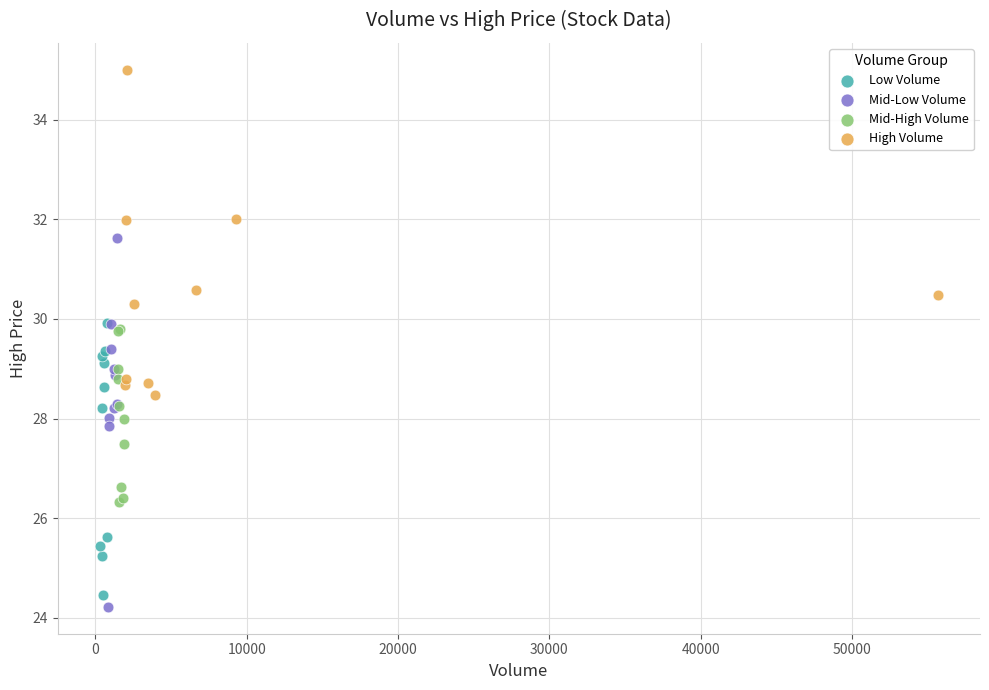

Which series has the widest spread of Y values?

Mid-Low Volume